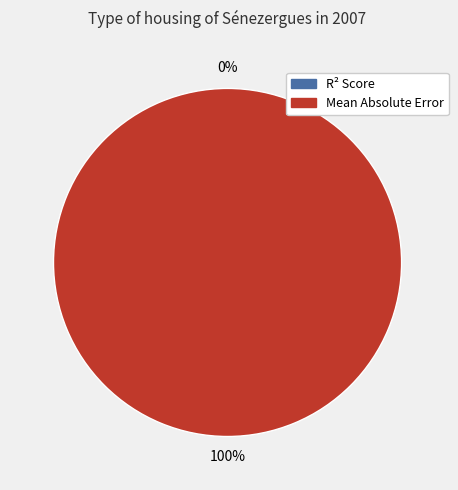

How many slices are in this pie chart?

2